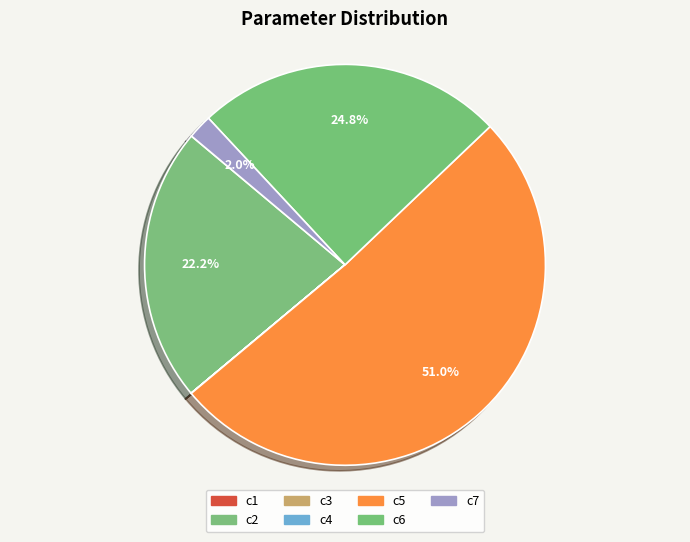

Is the sum of c2 and c5 greater than half?

Yes